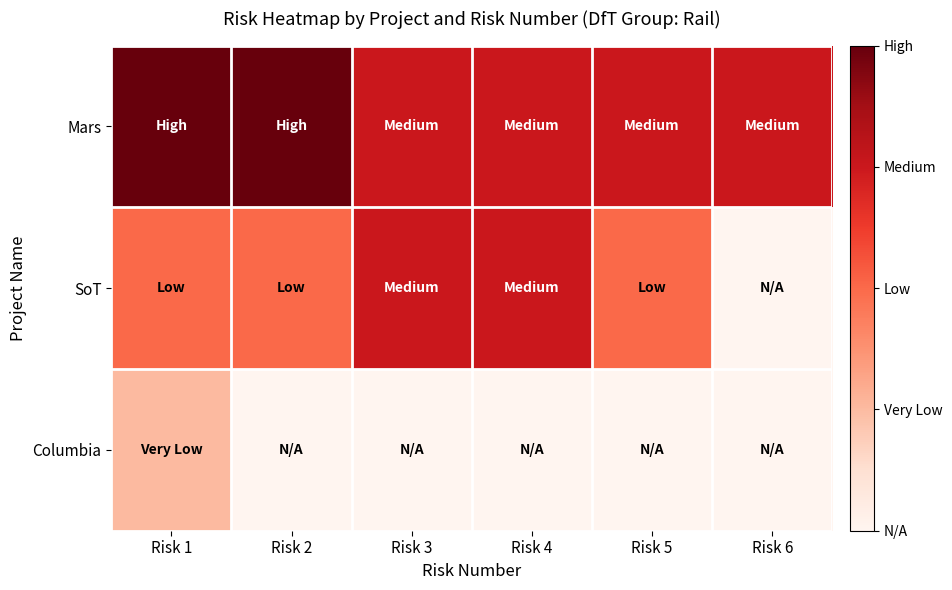

What is the difference between the highest and lowest values at Risk 6?

3